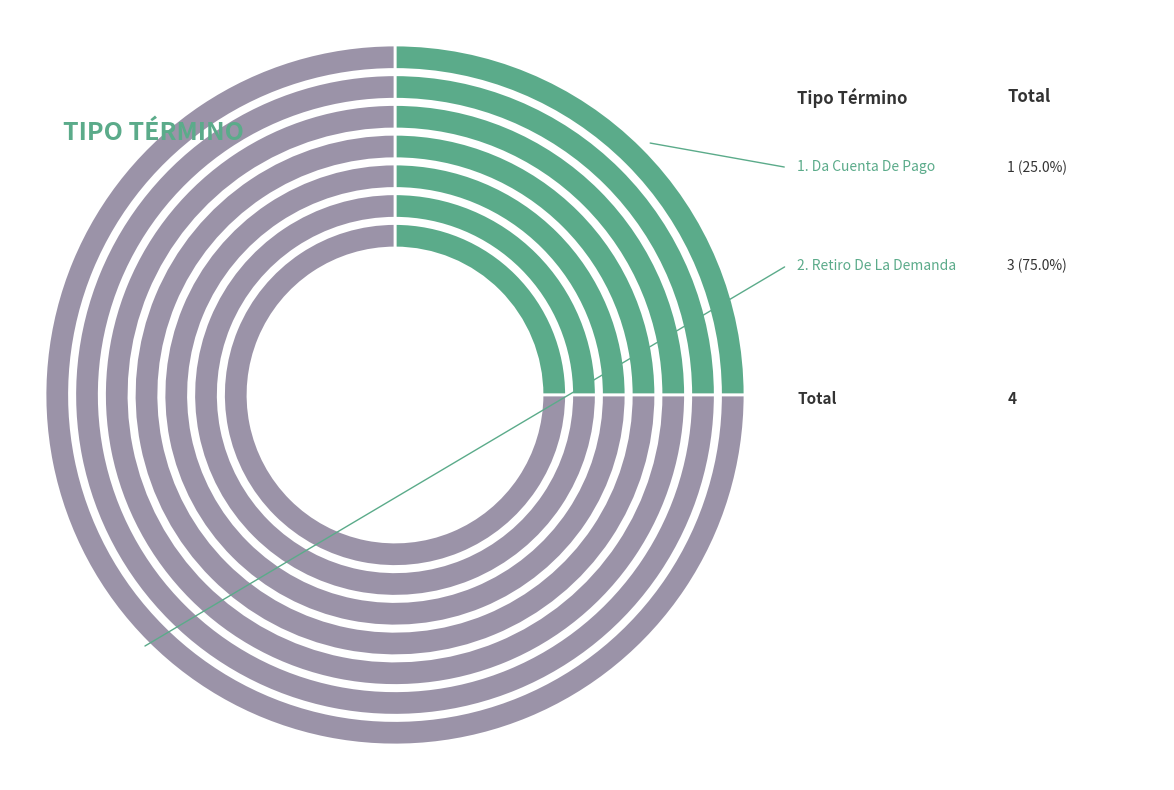

To the nearest percent, what is the difference between the largest and smallest slice percentages?

50%